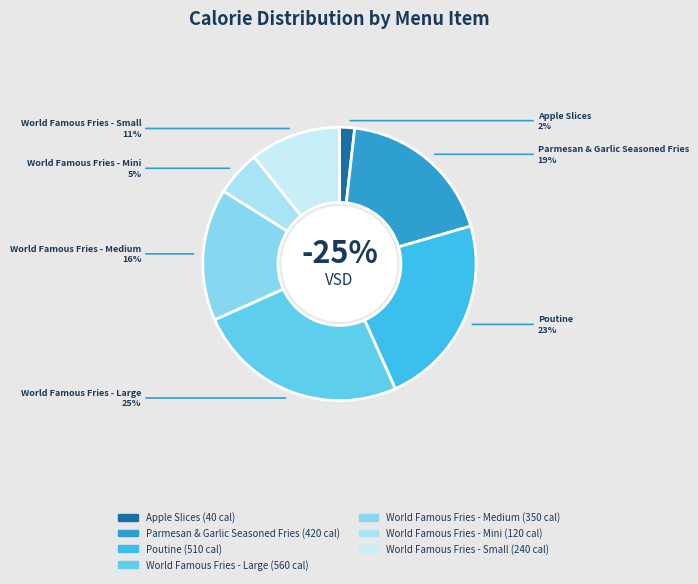

Rank the categories by value from lowest to highest.

Apple Slices, World Famous Fries - Mini, World Famous Fries - Small, World Famous Fries - Medium, Parmesan & Garlic Seasoned Fries, Poutine, World Famous Fries - Large